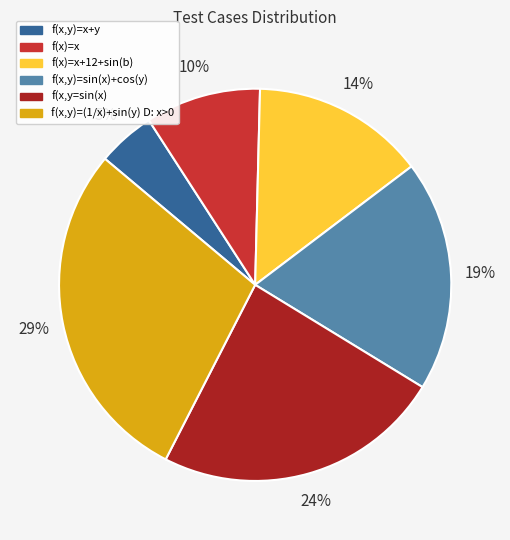

How many slices are in this pie chart?

6